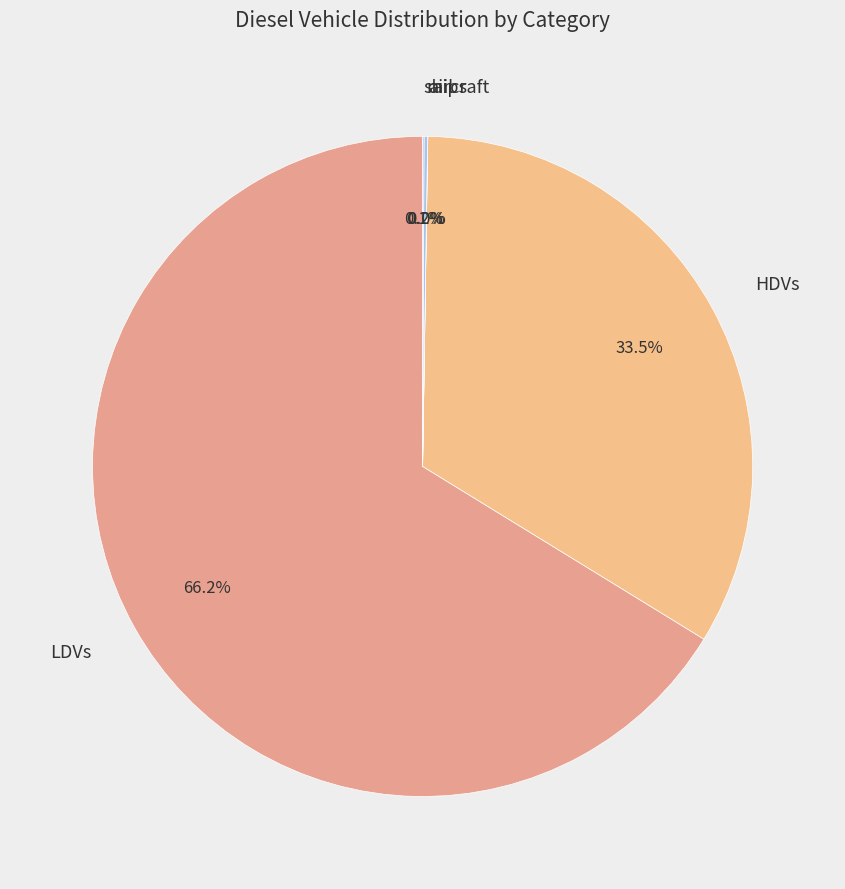

Does any single category account for the majority?

Yes